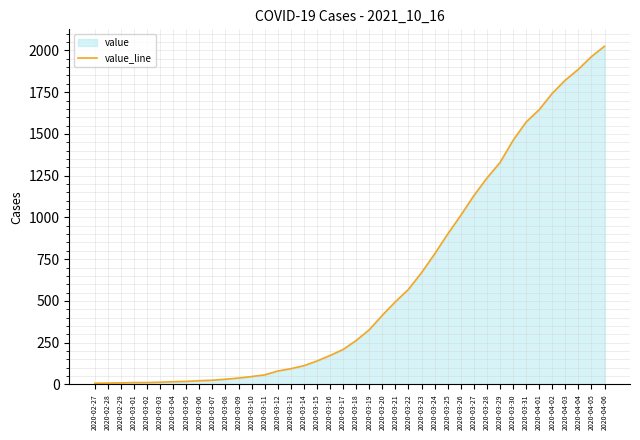

What is the ratio of the value at 2020-03-11 to the value at 2020-03-18?

0.2